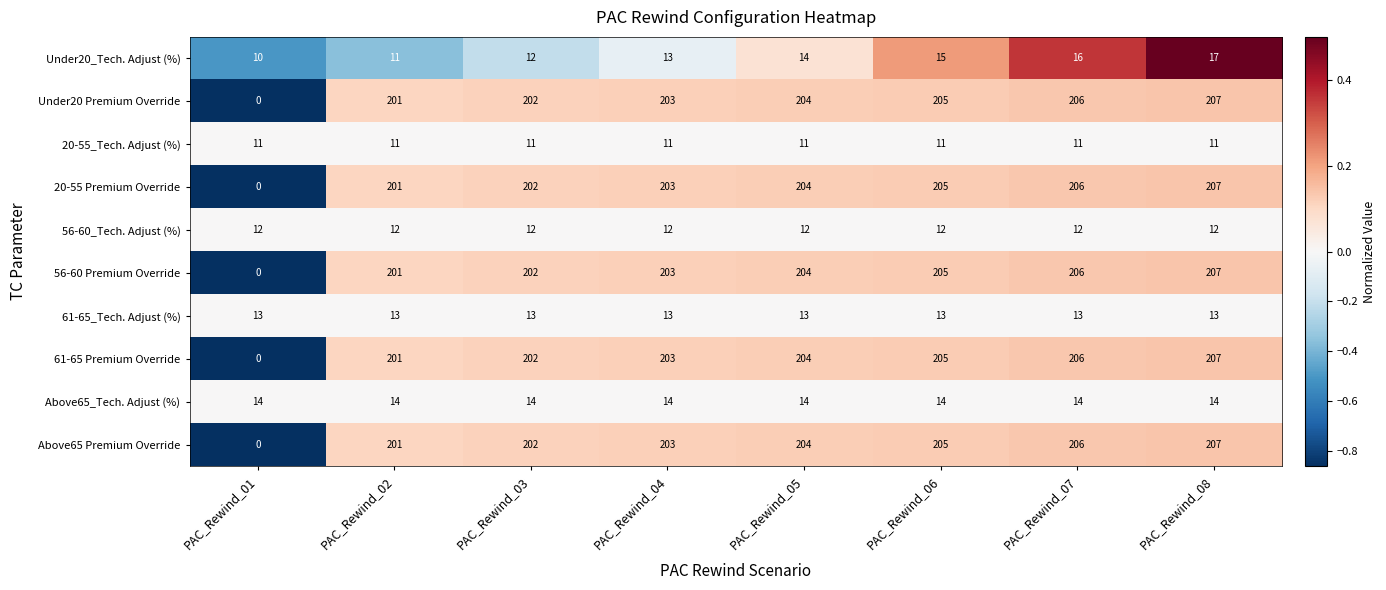

Where is 20-55 Premium Override nearest to the value 103?

PAC_Rewind_02